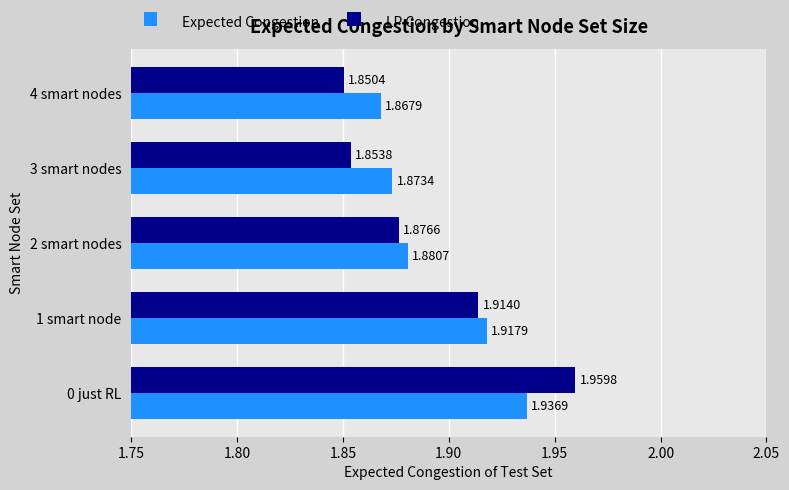

List the series in order of their overall mean, highest first.

Expected Congestion, LP Congestion